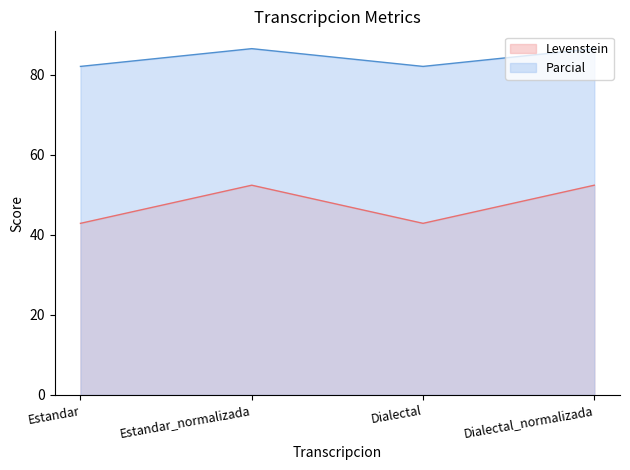

True or false: Parcial and Levenstein cross at least once.

False